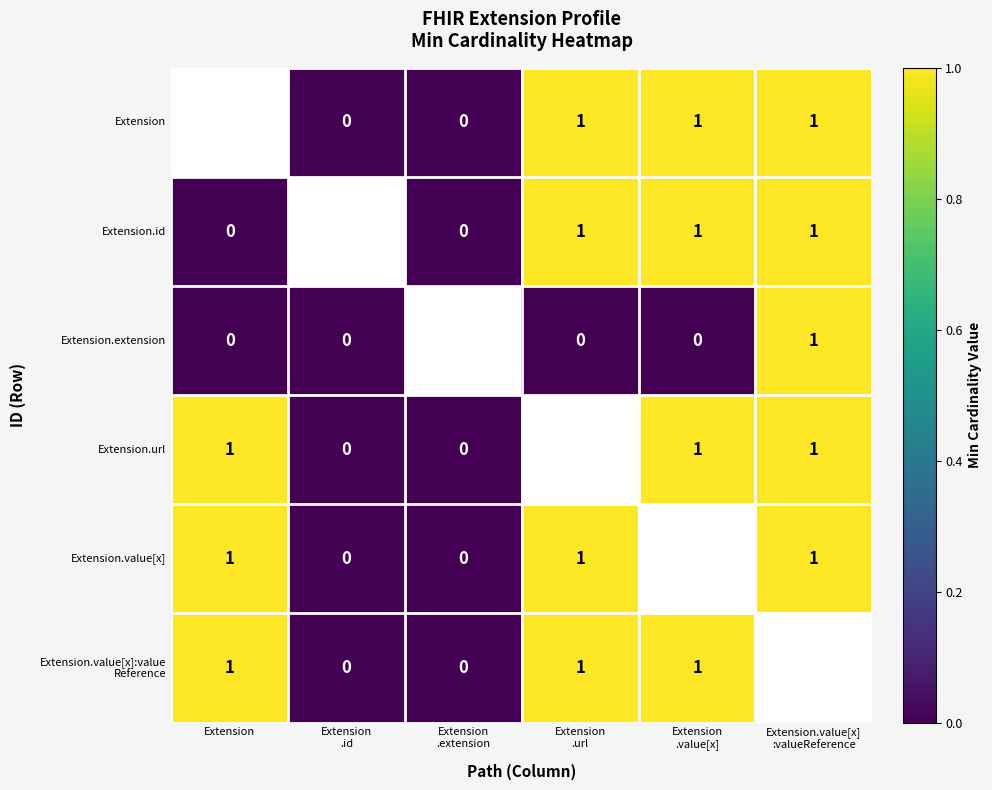

Which series changed the most between Extension .id and Extension.value[x] :valueReference?

Extension